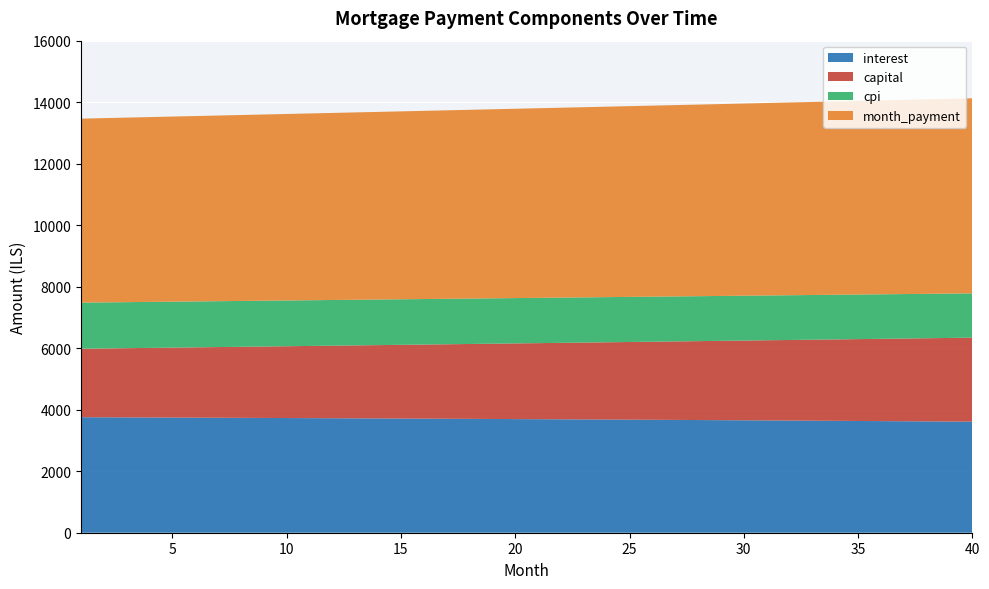

What is the maximum value for interest?

3755.6